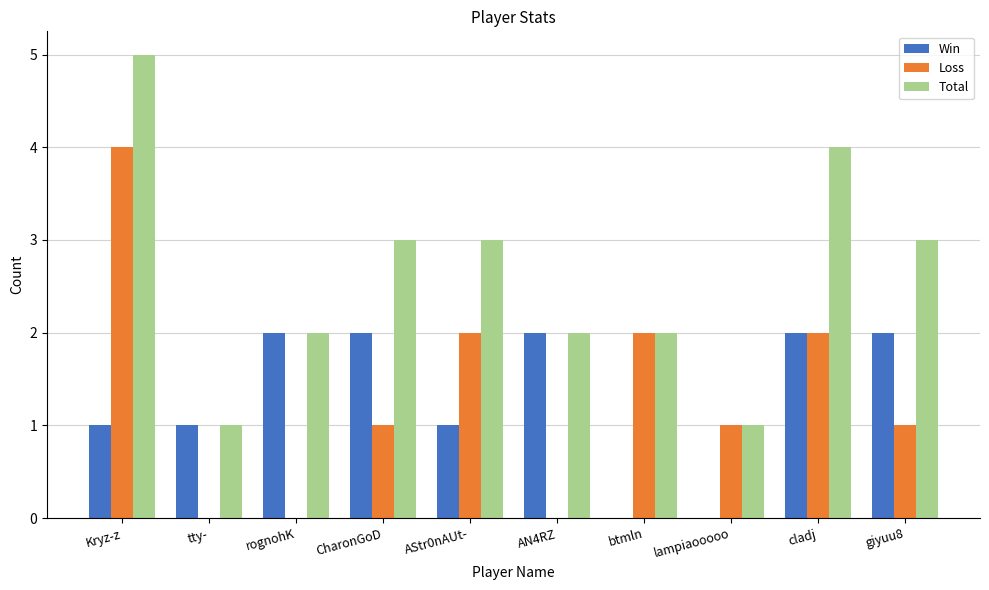

Does the chart contain stacked bars?

No